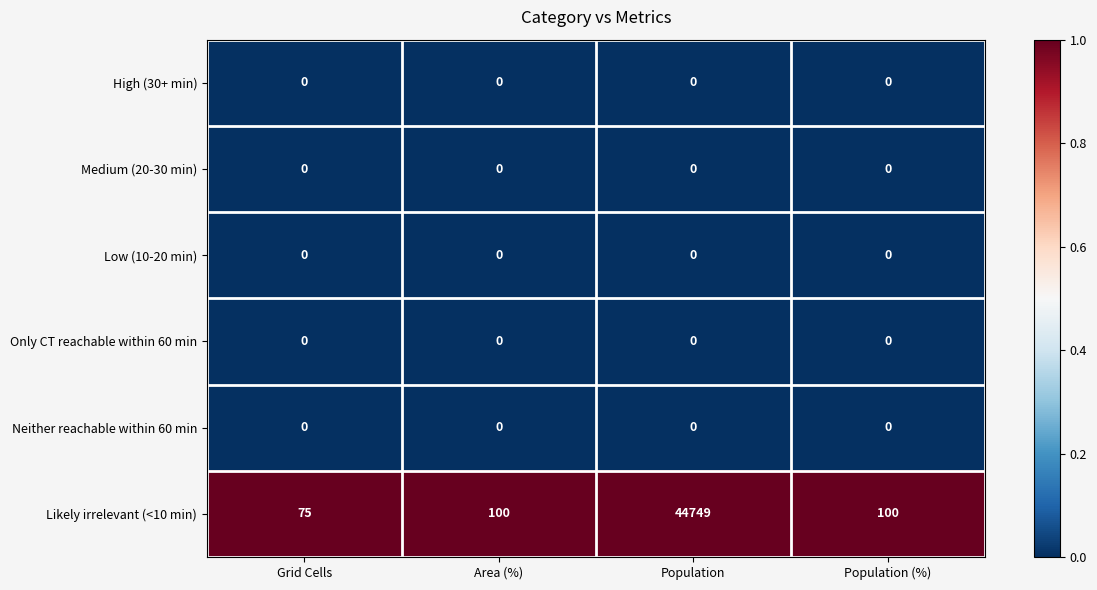

What is the difference between the maximum and second lowest values in the Likely irrelevant (<10 min) series?

44649